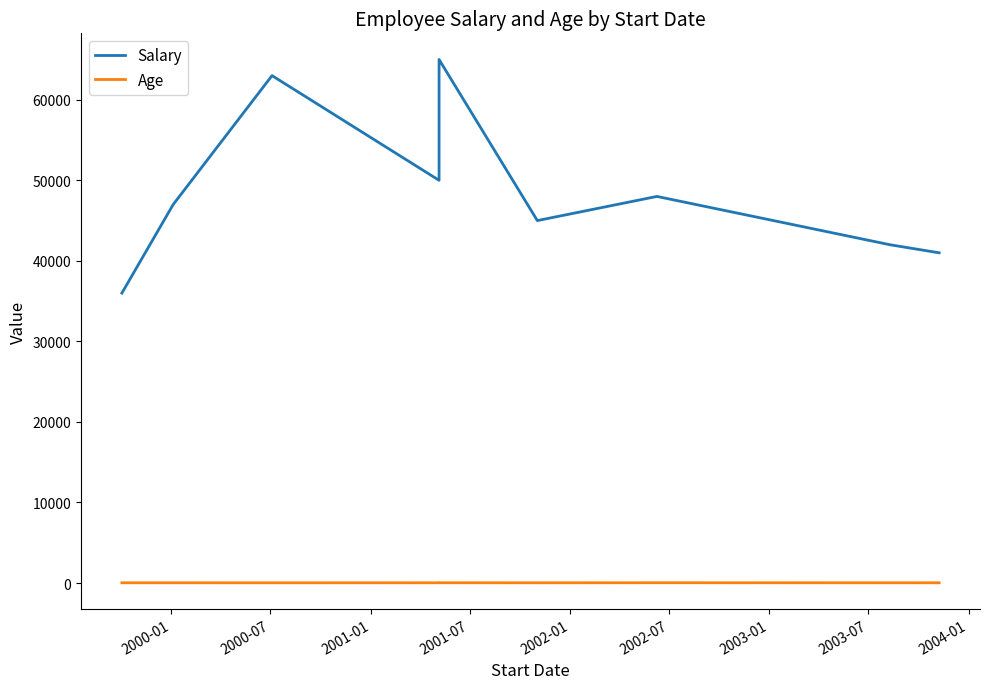

How many interior local valleys does the Salary series have?

2